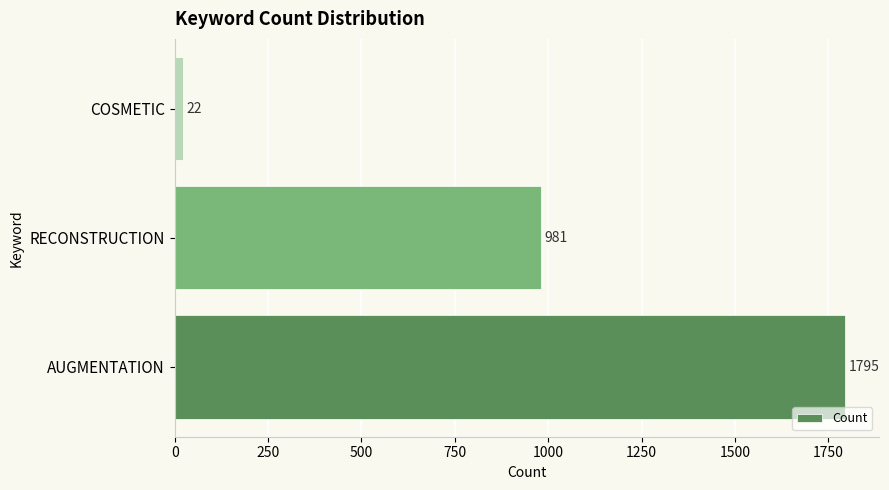

Reading bottom to top, what are all the values shown in this chart?

1795	981	22